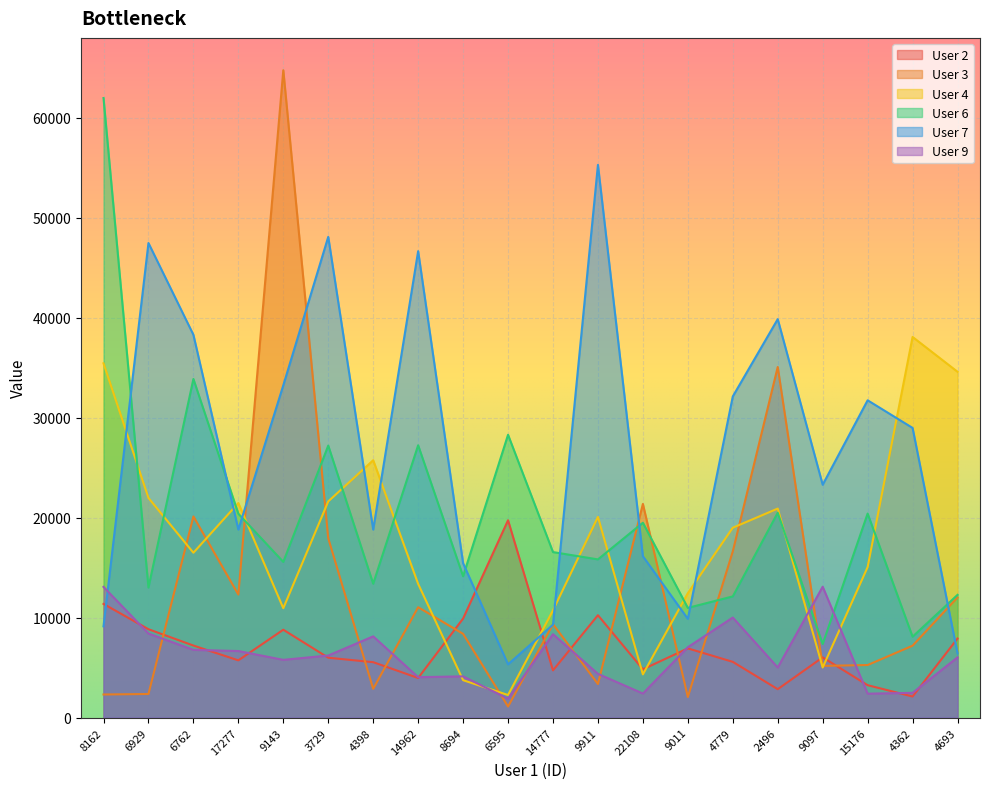

Where does the User 6 series first go above 16560?

8162